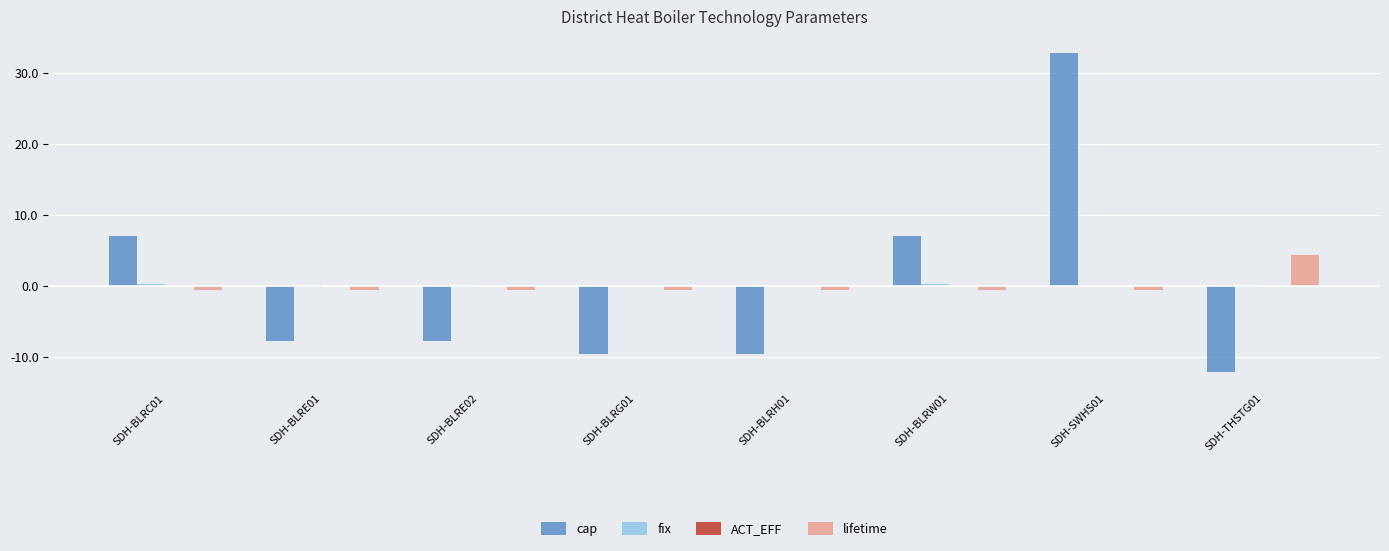

At which category is the sum across all series the highest?

SDH-SWHS01